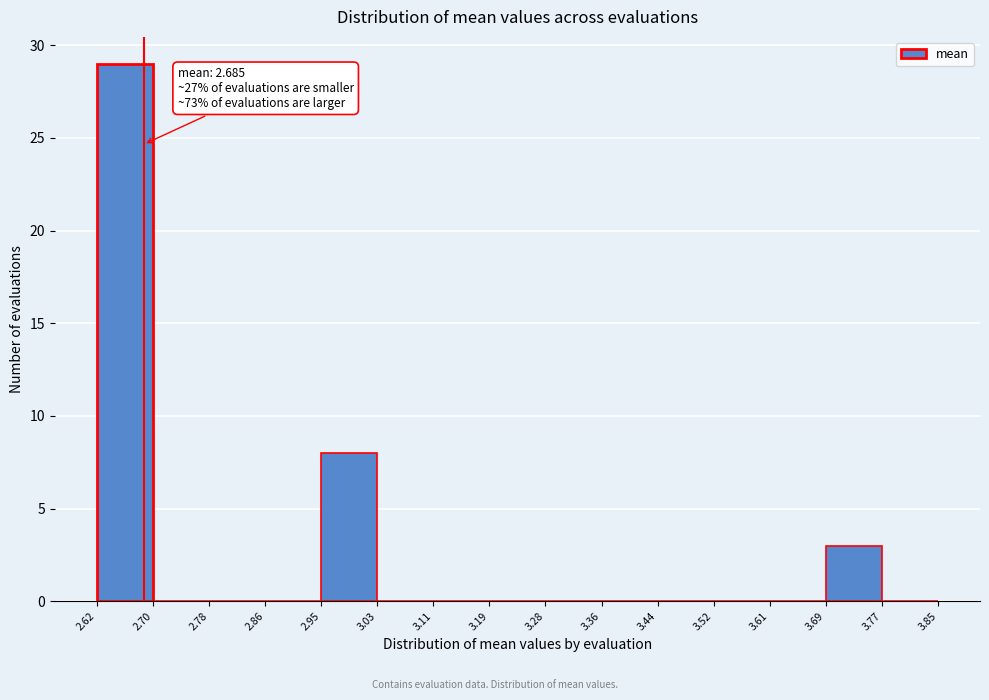

Which range on the x-axis has the tallest bar?

2.62 to 2.70